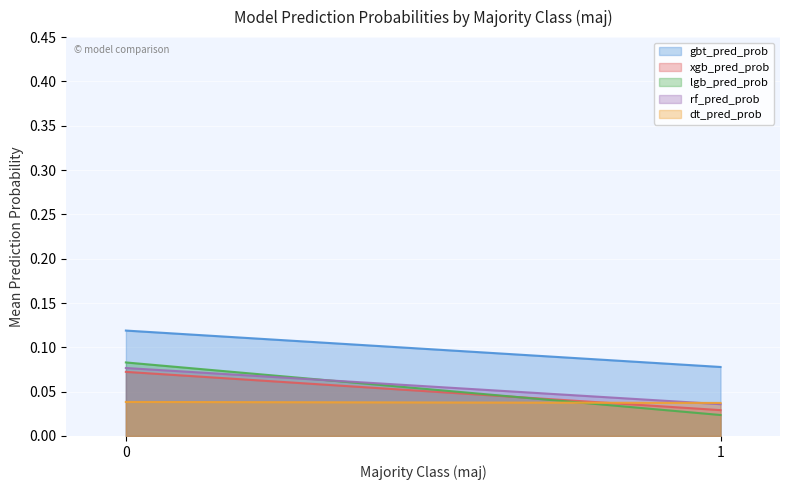

What are all the series names shown in the legend?

gbt_pred_prob, xgb_pred_prob, lgb_pred_prob, rf_pred_prob, dt_pred_prob